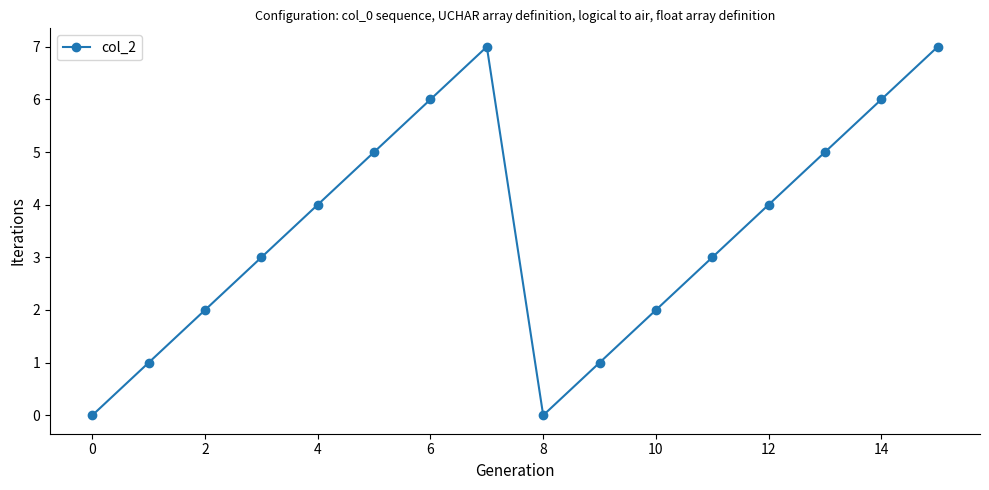

What is the difference between the second highest and minimum values?

7